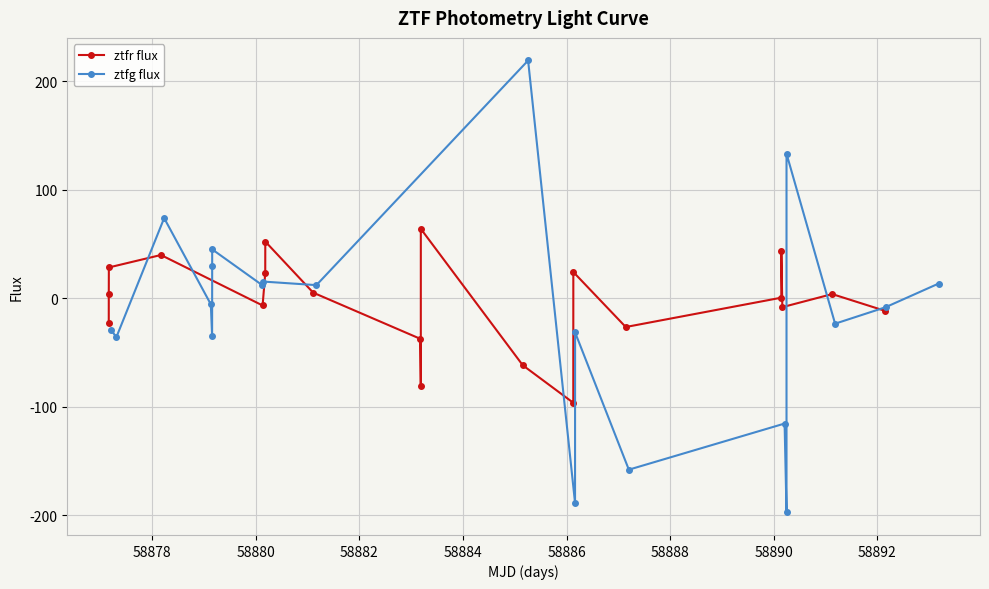

True or false: ztfg flux and ztfr flux intersect in this chart.

True